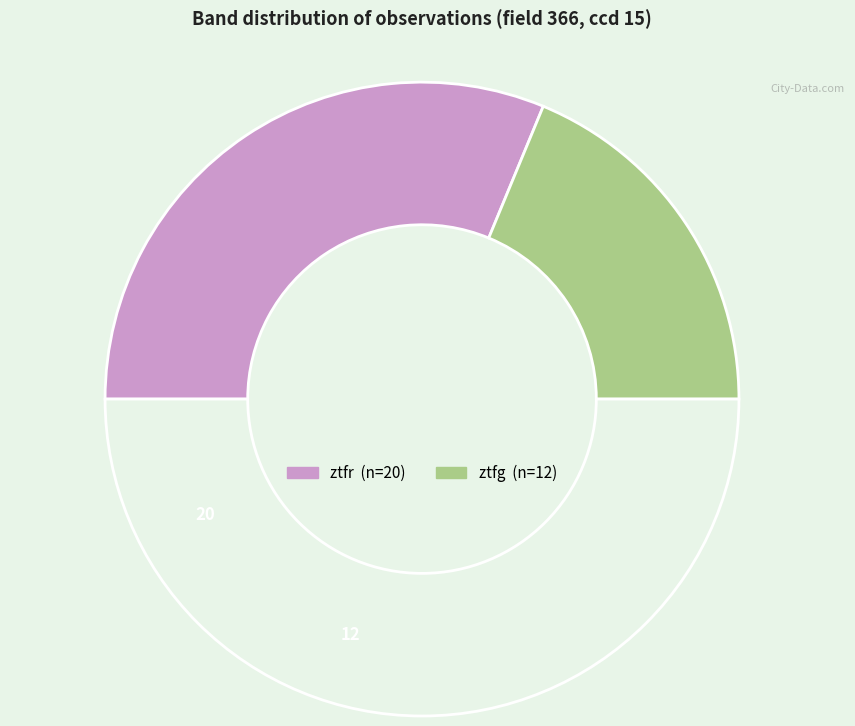

How many segments does this pie chart have?

3